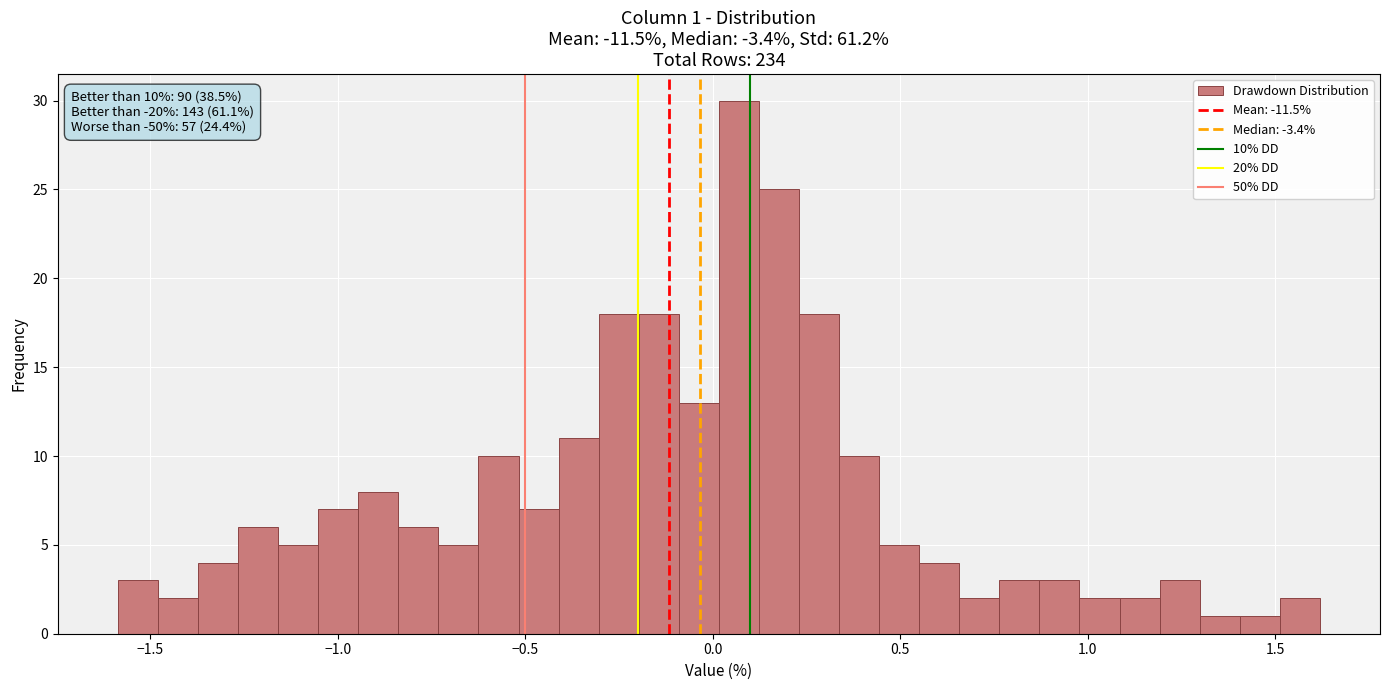

Read against the x-axis, roughly where is the centre of the tallest bar?

0.05